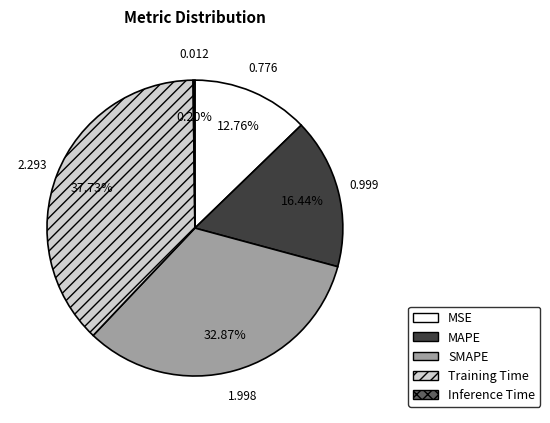

To the nearest percent, what is the average slice percentage?

20%